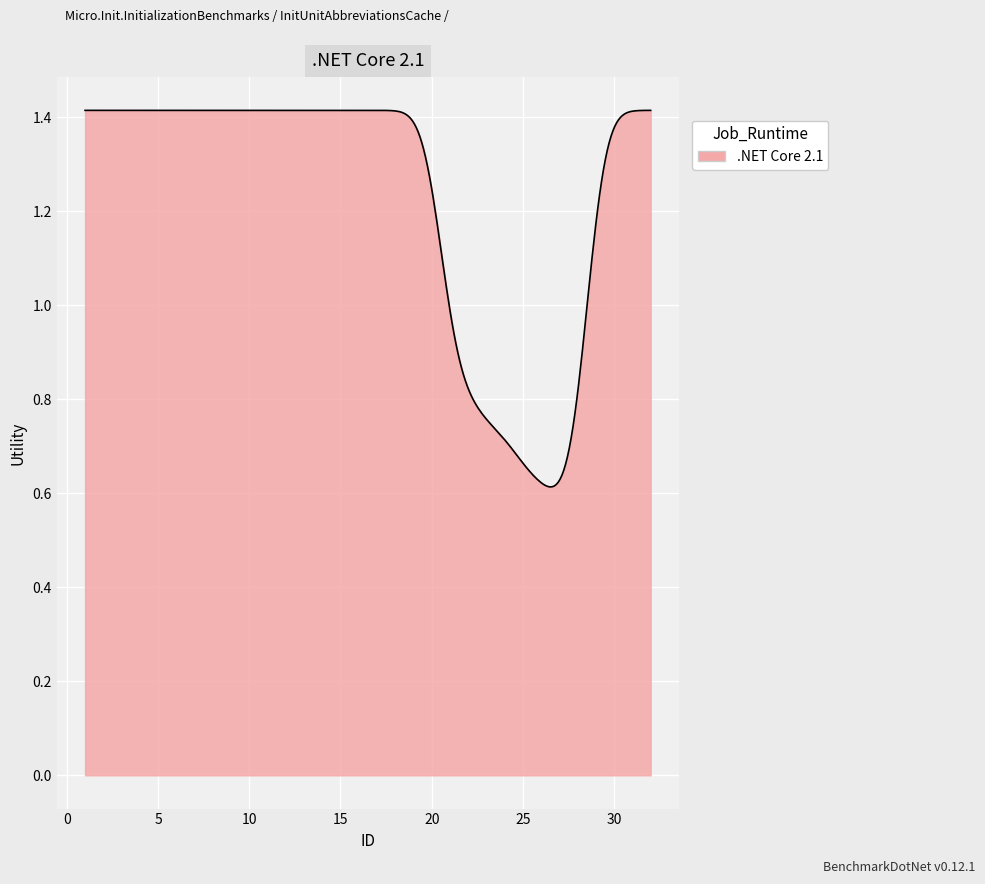

How many lines are shown in the chart?

1